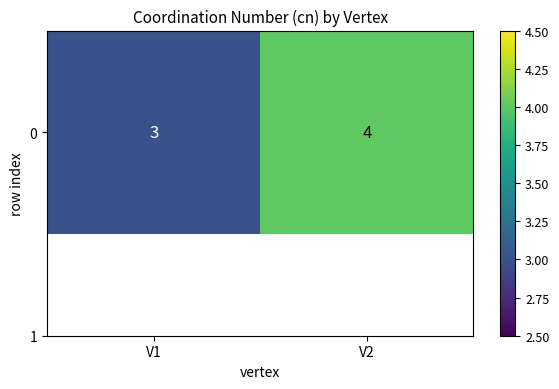

Read the value at V2.

4